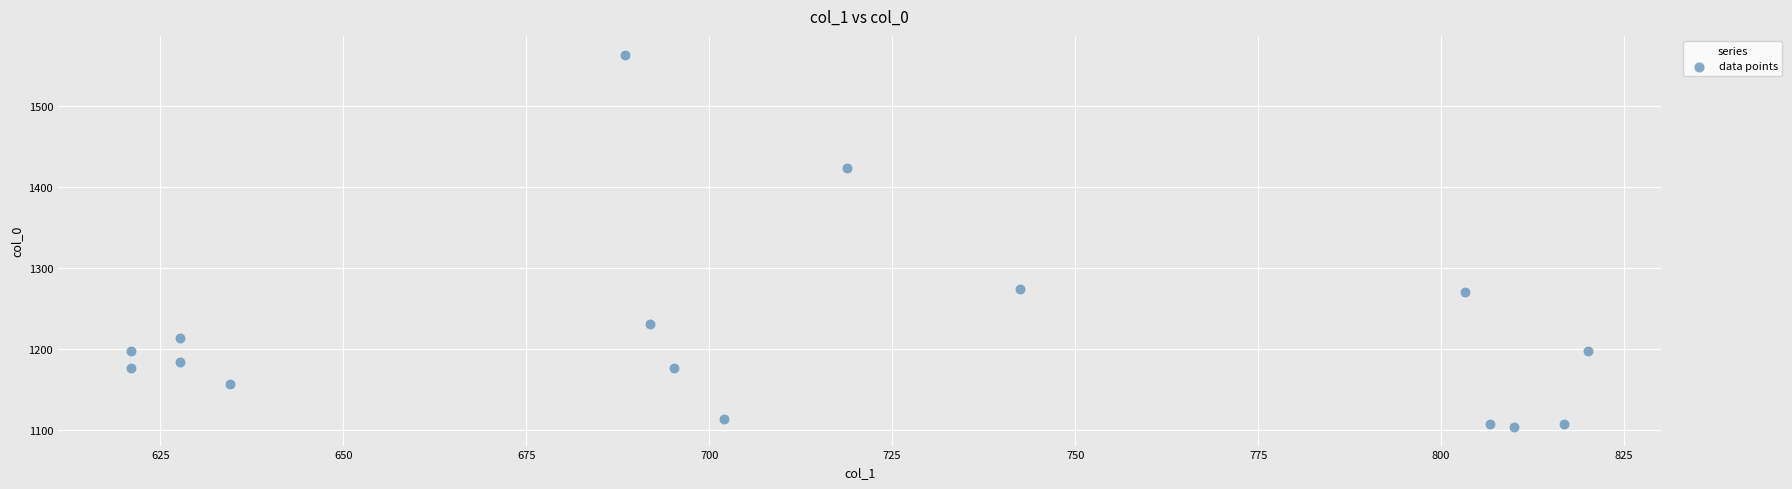

What is the range of X values (max minus min)?

199.1